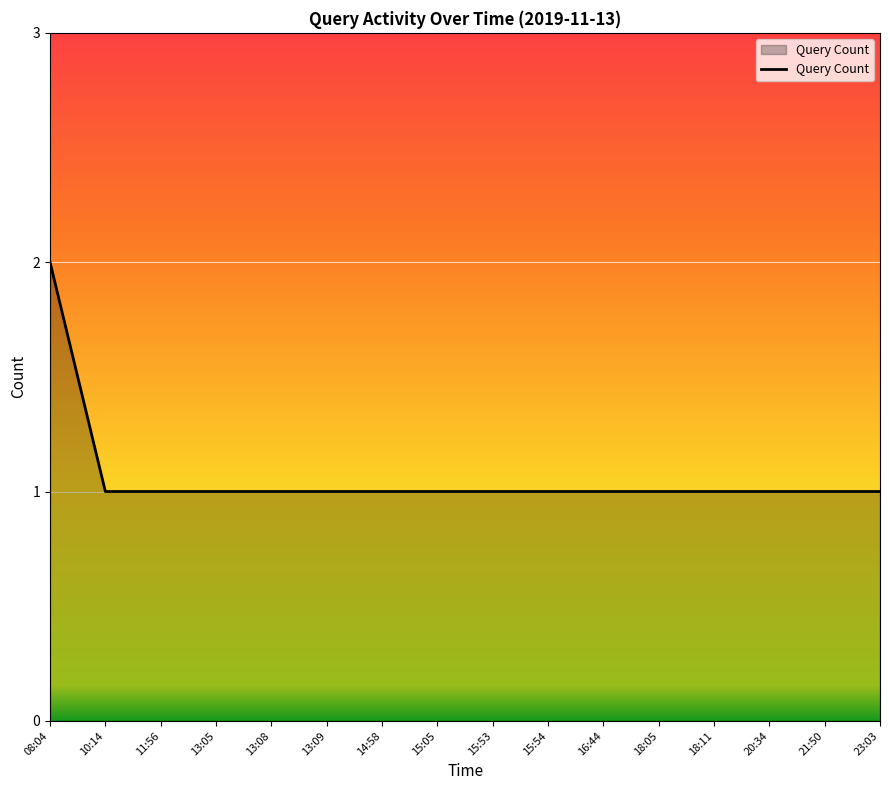

Reading left to right, extract all data points from this chart.

2	1	1	1	1	1	1	1	1	1	1	1	1	1	1	1